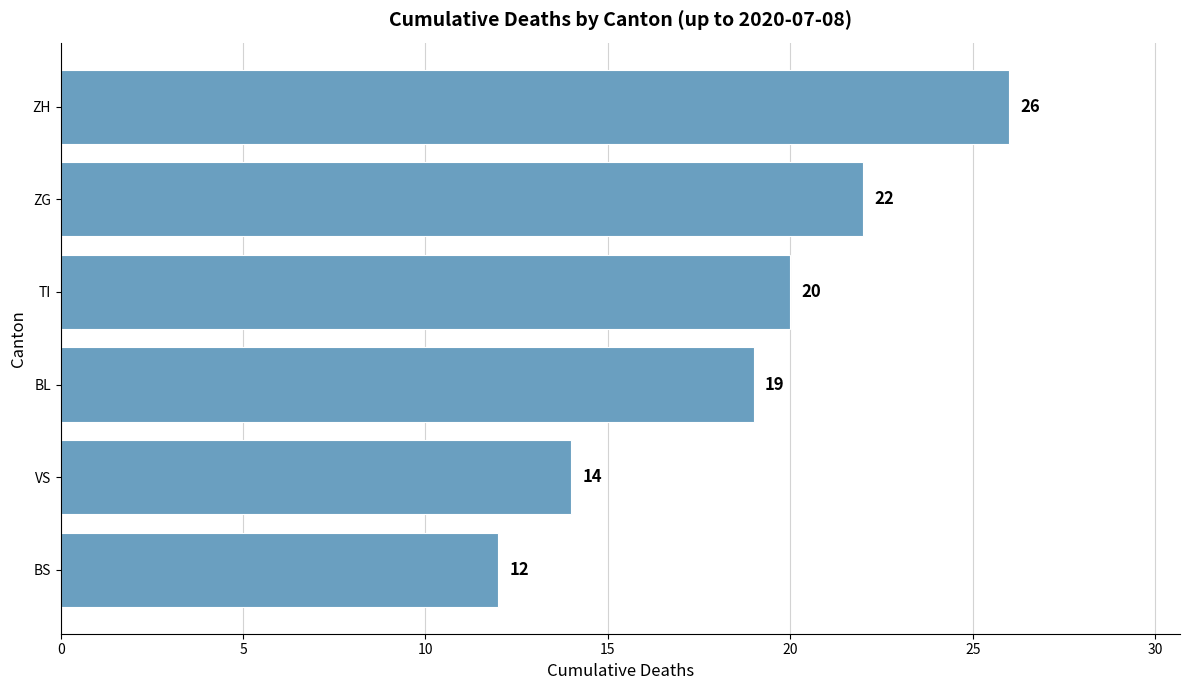

Approximately how many times larger is the value at BL compared to ZH?

0.7